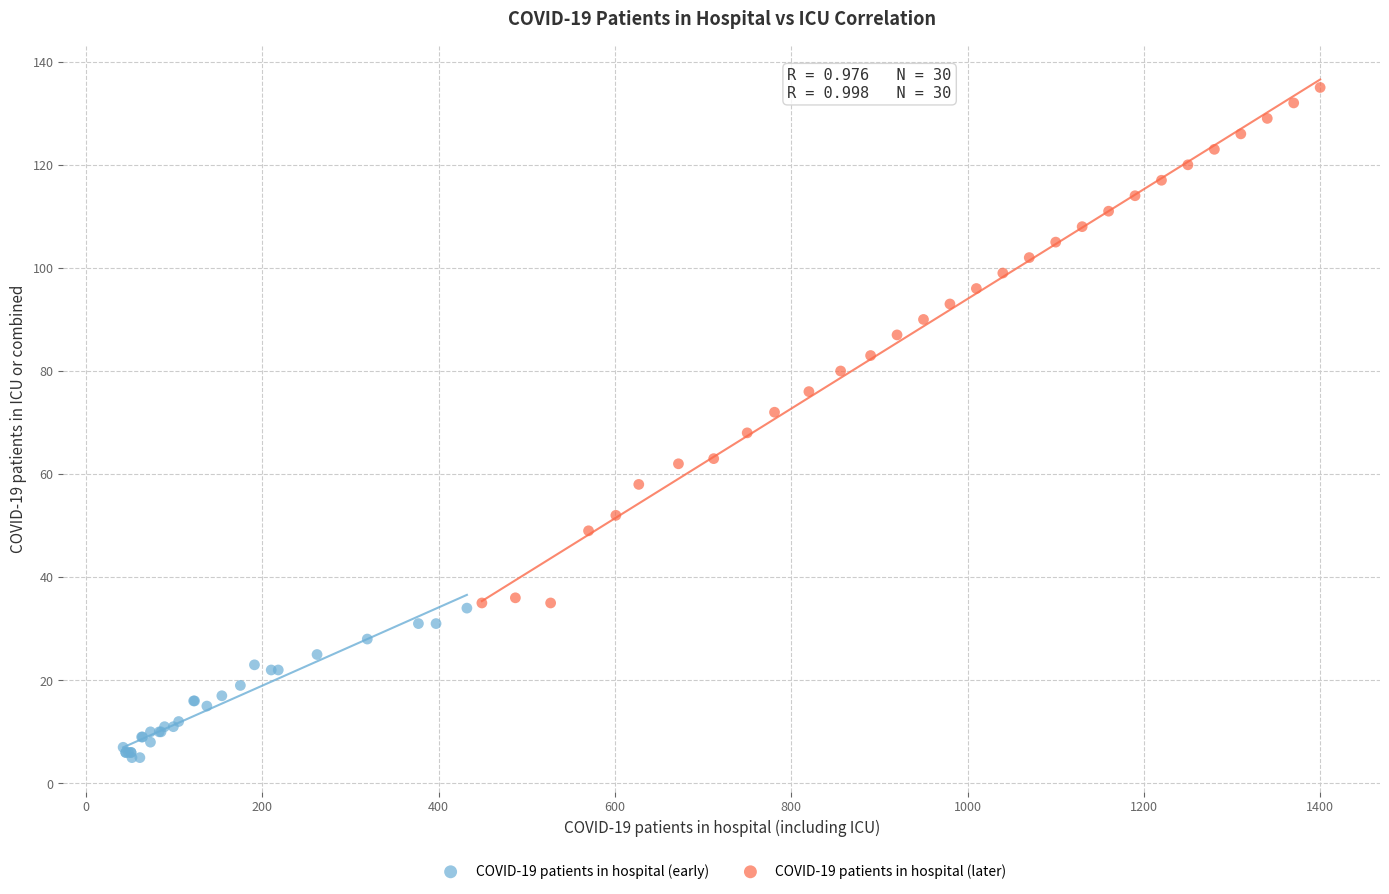

Which series has the largest Y range (max minus min)?

COVID-19 patients in hospital (later)